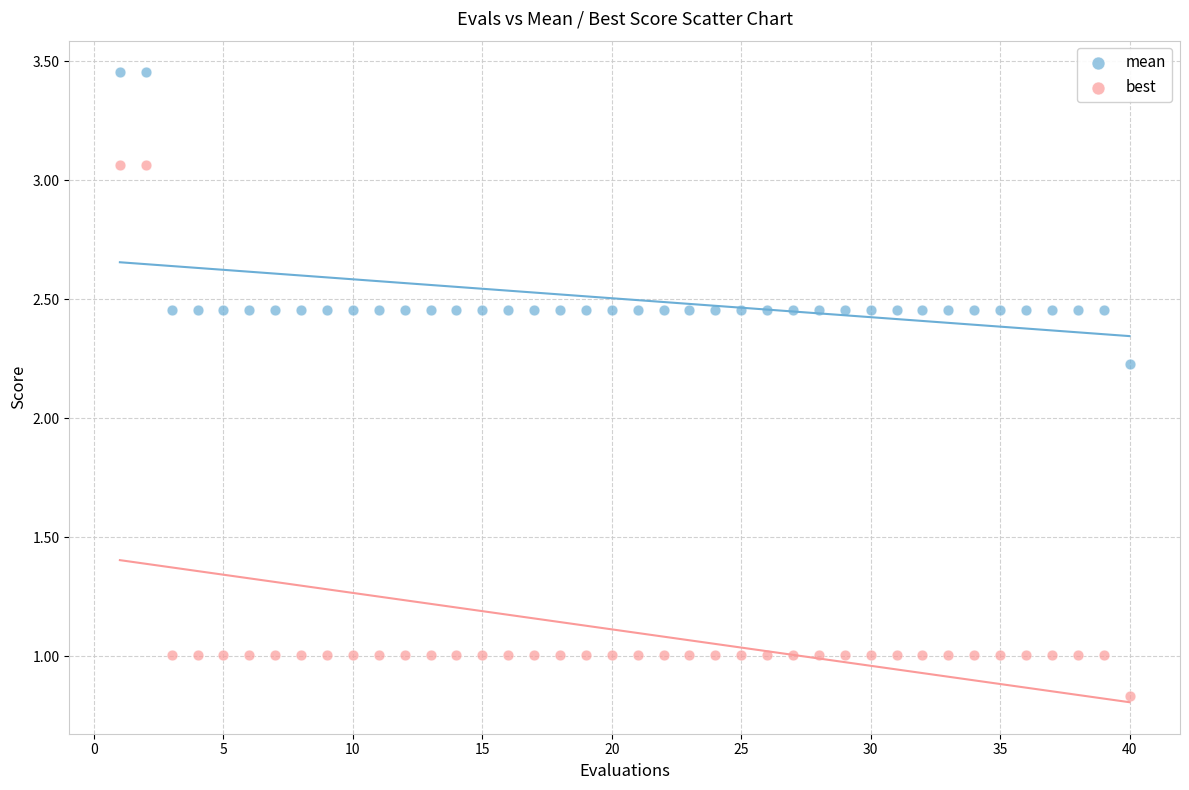

Across all data points, what is the range of X values (max minus min)?

39.0